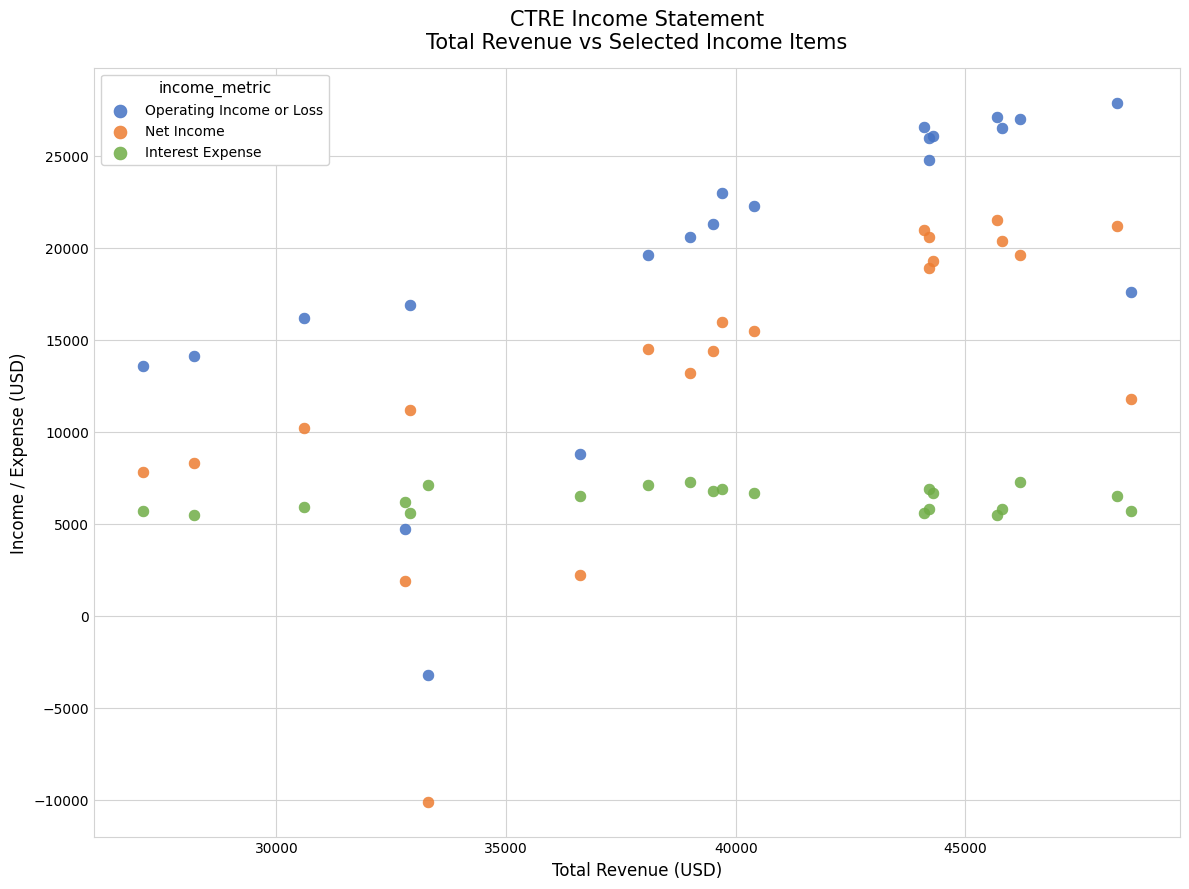

Which series contains the highest Y value?

Operating Income or Loss